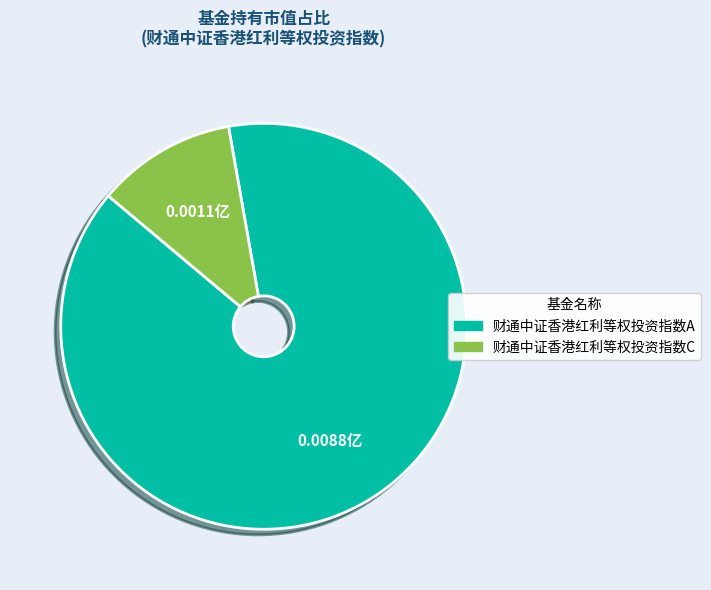

How many slices are in this pie chart?

2